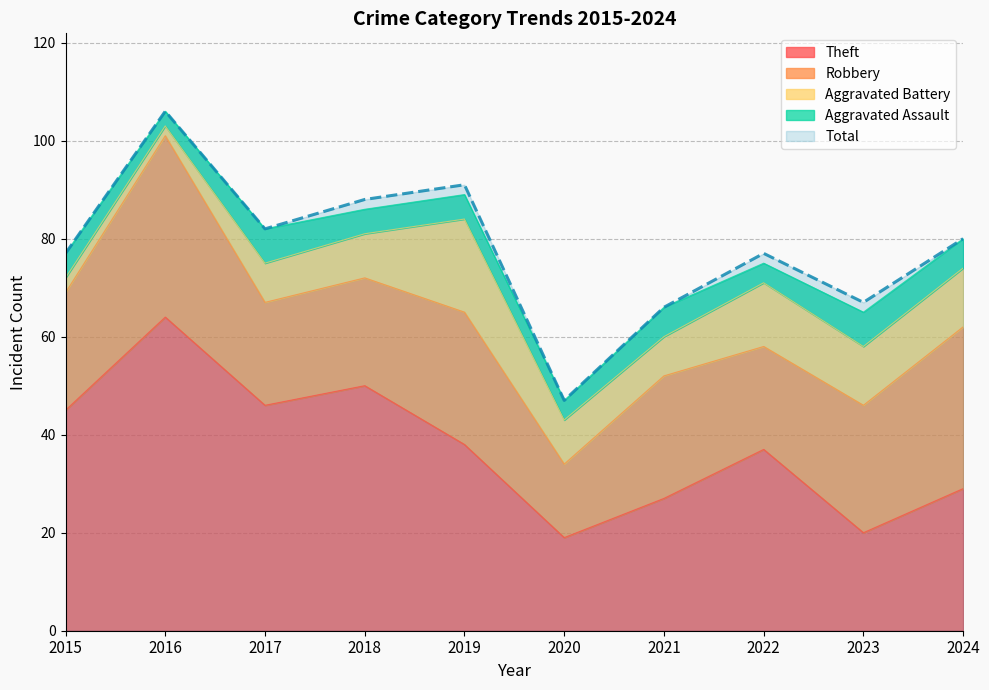

What is the difference between the second highest and second lowest values in the Aggravated Assault series?

3